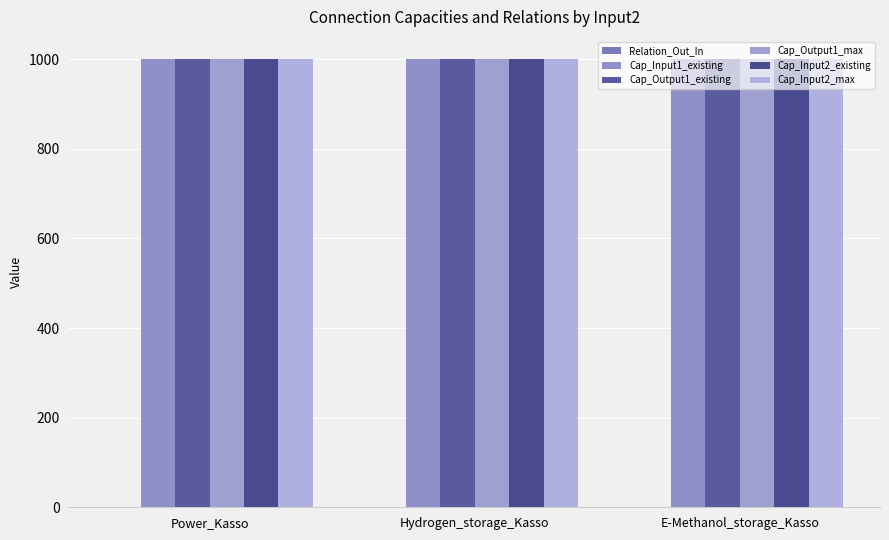

Which series has the largest range (max minus min)?

Relation_Out_In